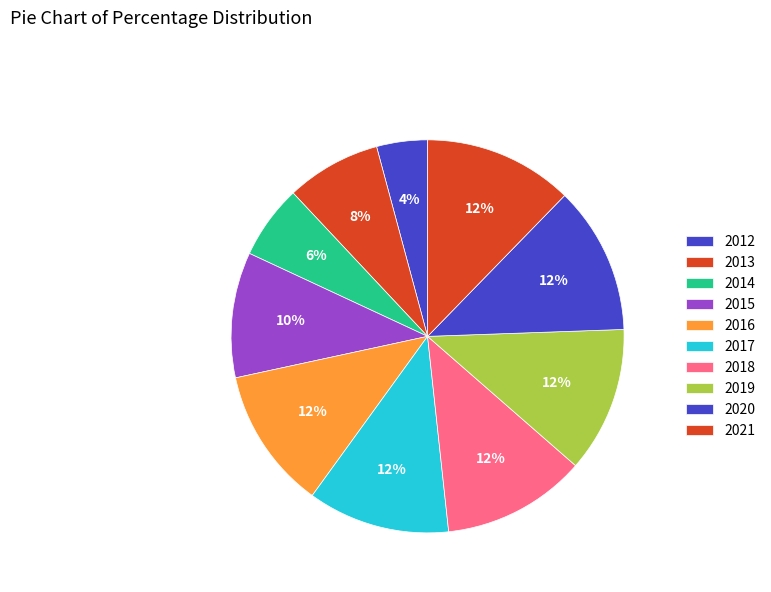

How many segments does this pie chart have?

10